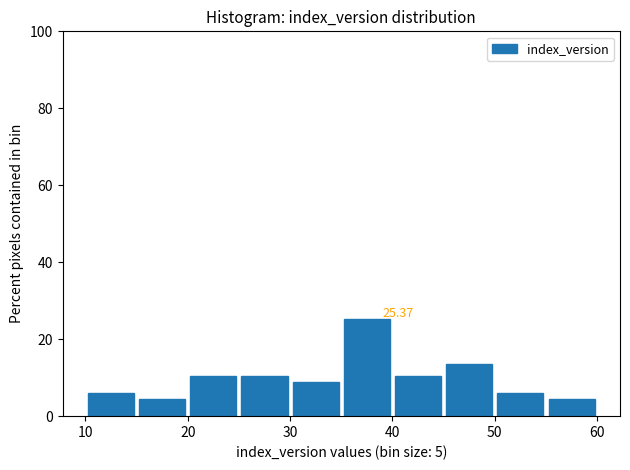

Over which range of the x-axis is the bar tallest?

35 to 40